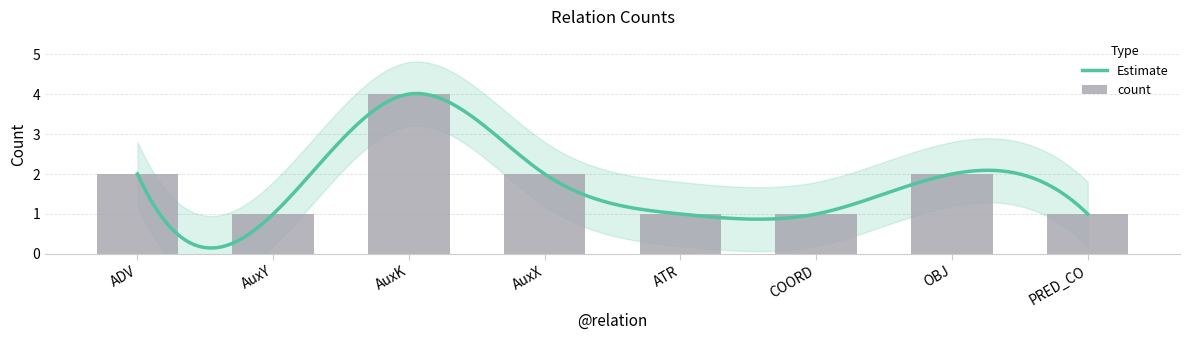

What is the average value?

2